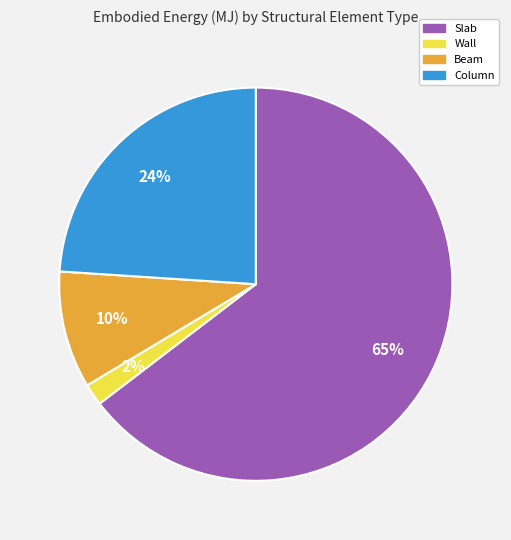

Which category accounts for the majority?

Slab